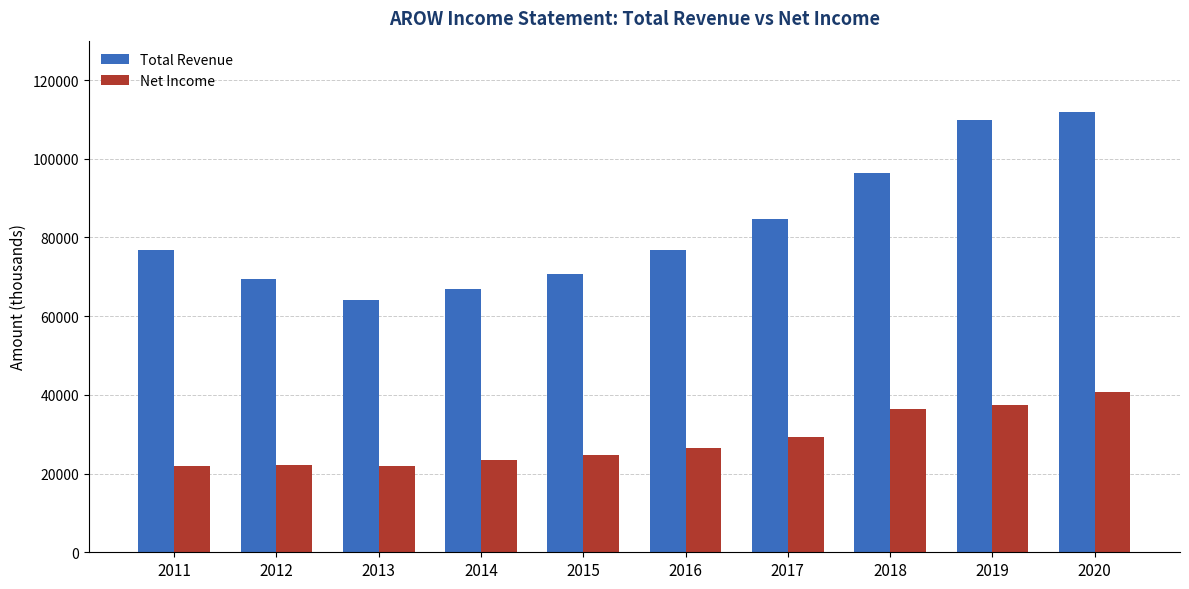

Which label corresponds to the largest value in the chart?

2020